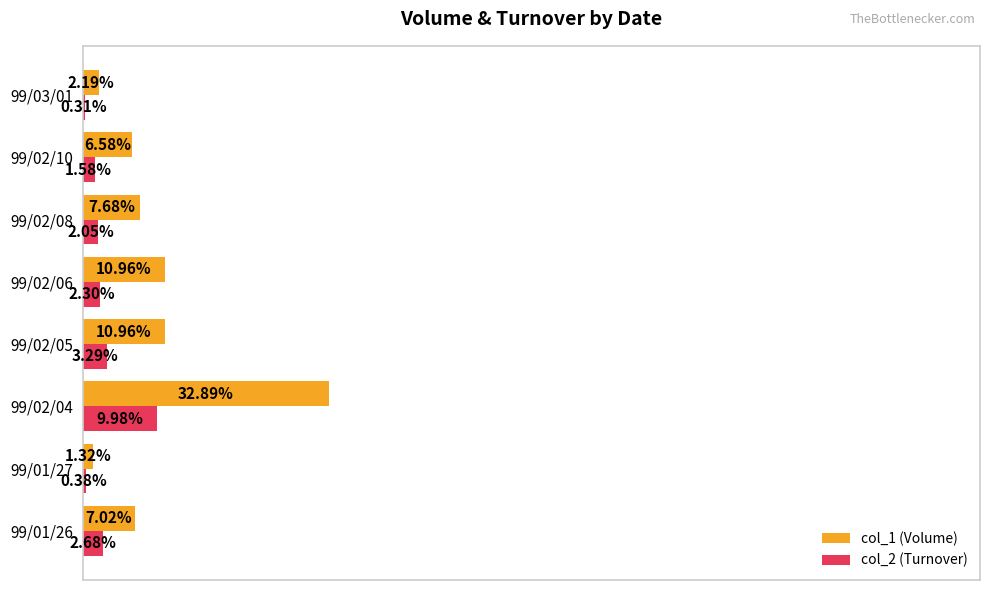

Which series has the largest total across all categories?

col_1 (Volume)